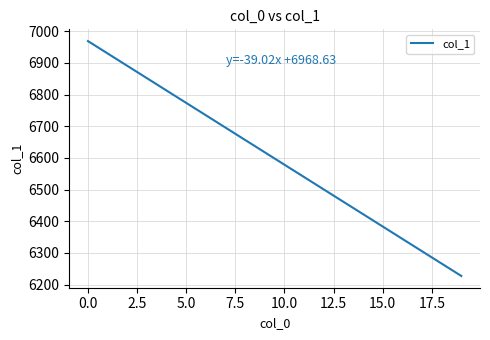

Reading left to right, transcribe all the data shown in this chart.

6968.6	6929.6	6890.6	6851.6	6812.6	6773.5	6734.5	6695.5	6656.5	6617.5	6578.4	6539.4	6500.4	6461.4	6422.4	6383.3	6344.3	6305.3	6266.3	6227.3